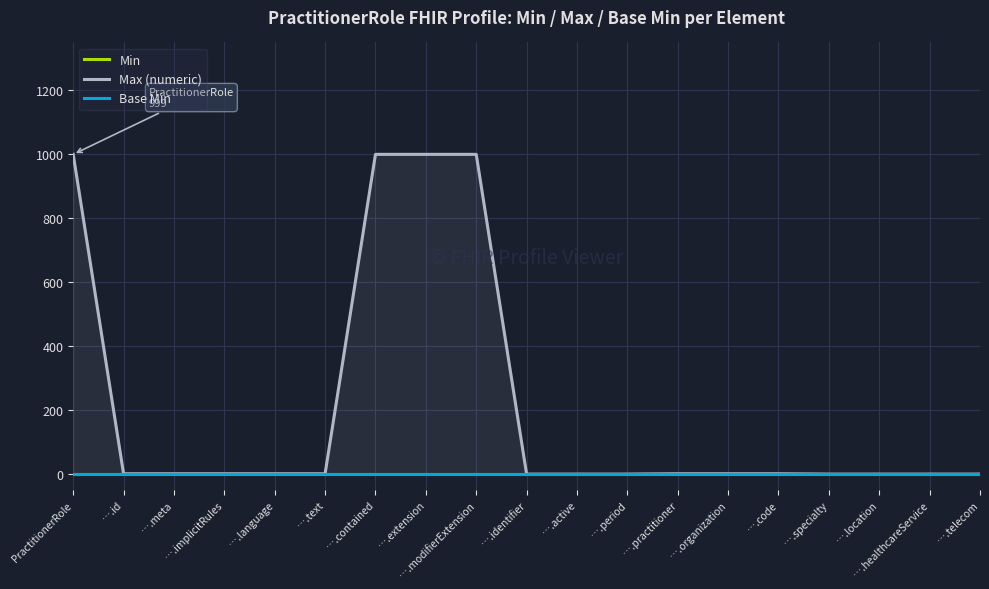

How many lines are shown in the chart?

3